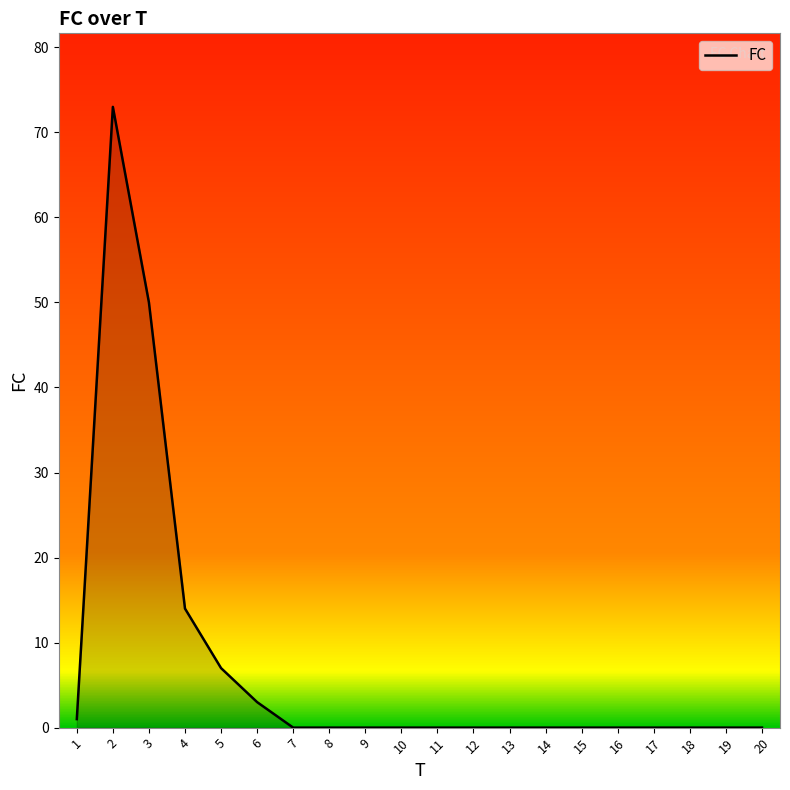

What is the difference between the maximum and minimum values?

73